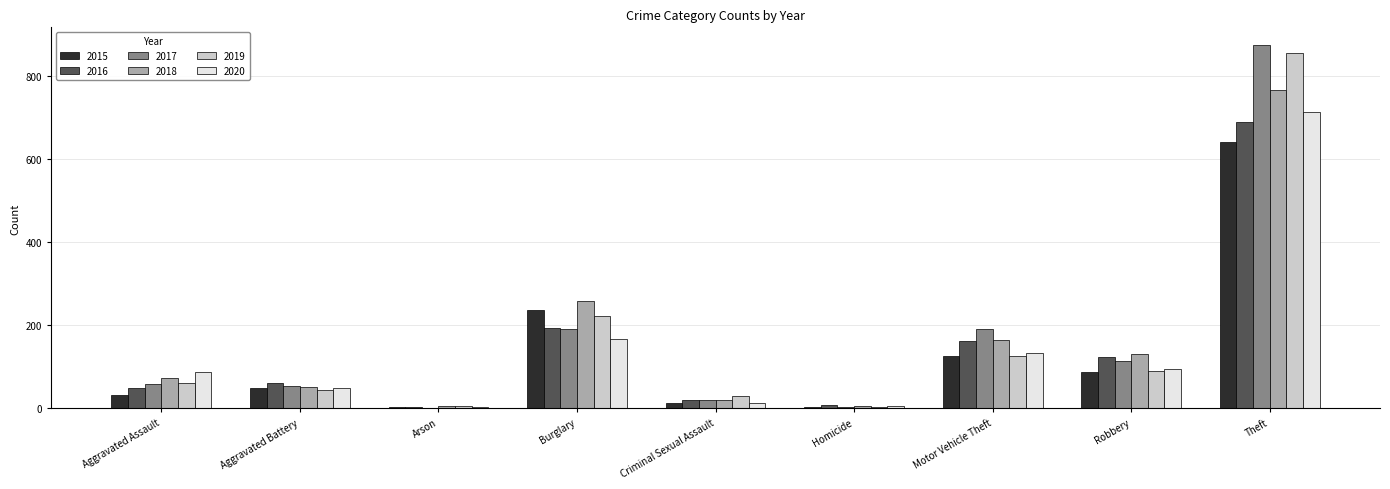

What are all the series names shown in the legend?

2015, 2016, 2017, 2018, 2019, 2020